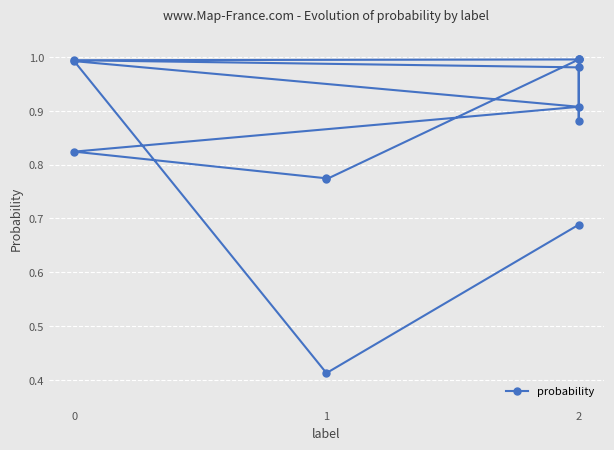

How many data points does each series have?

13